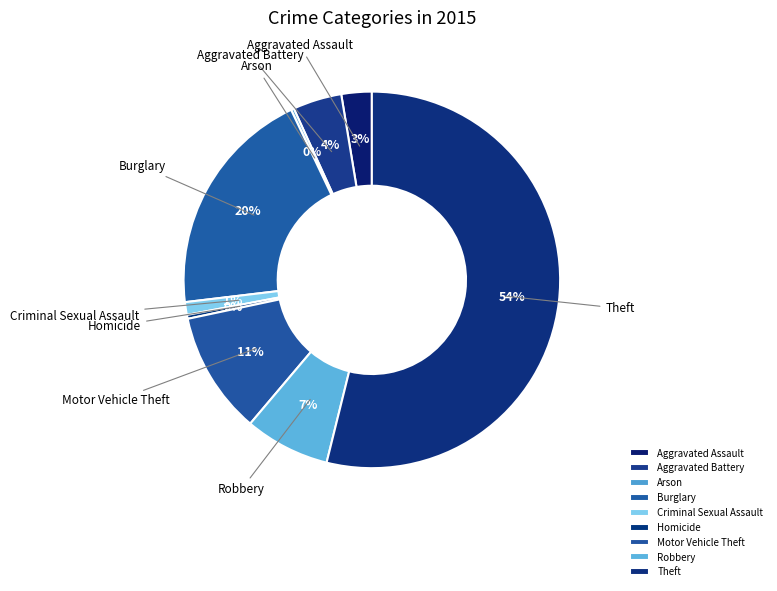

Between Aggravated Battery and Motor Vehicle Theft, which is larger?

Motor Vehicle Theft